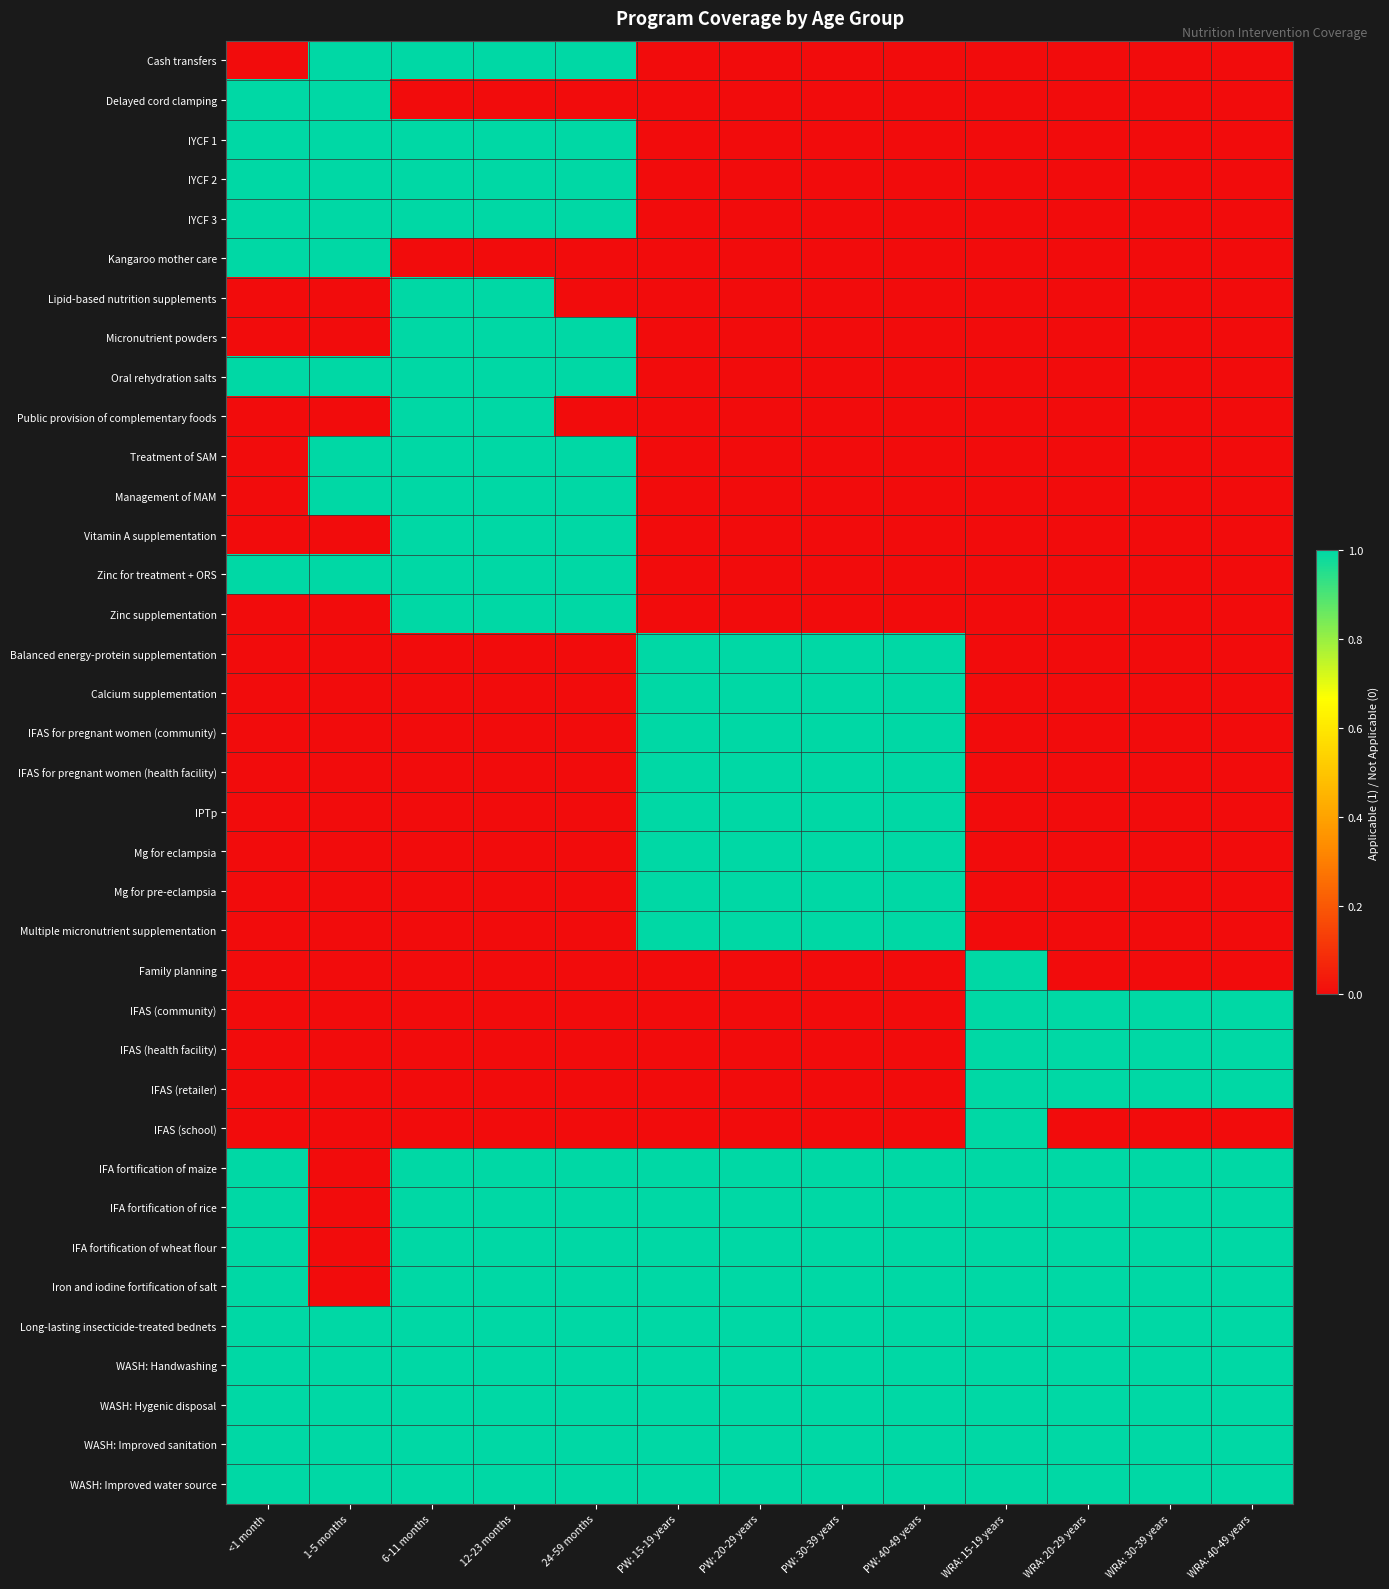

At which category is the sum across all series the highest?

6-11 months